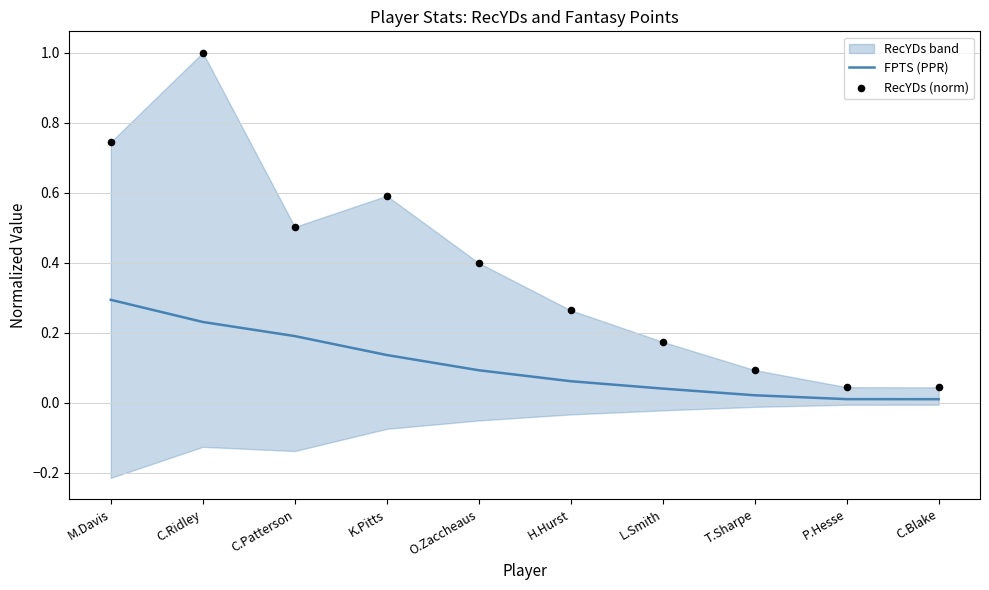

At how many categories does at least one series exceed 0?

10